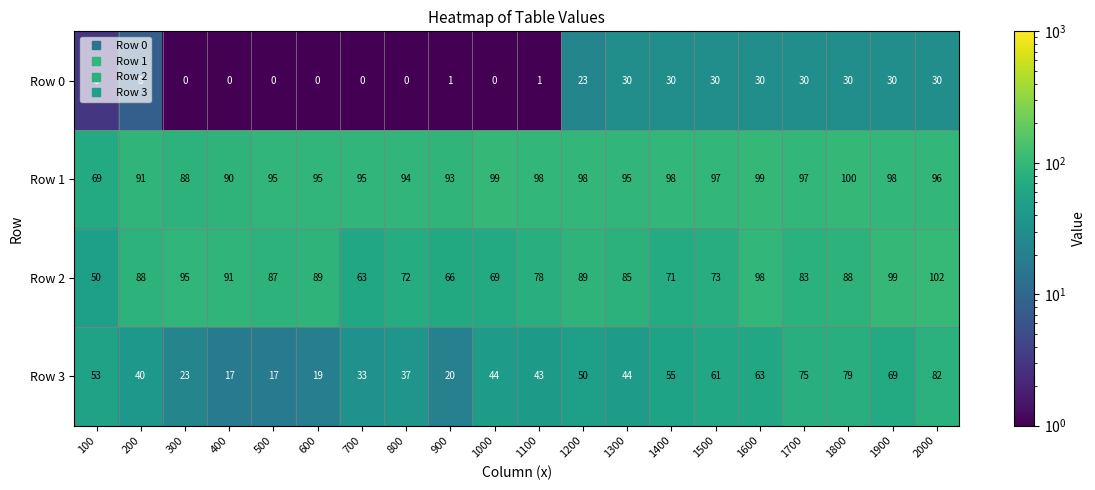

Which series has the largest range (max minus min)?

Row 3